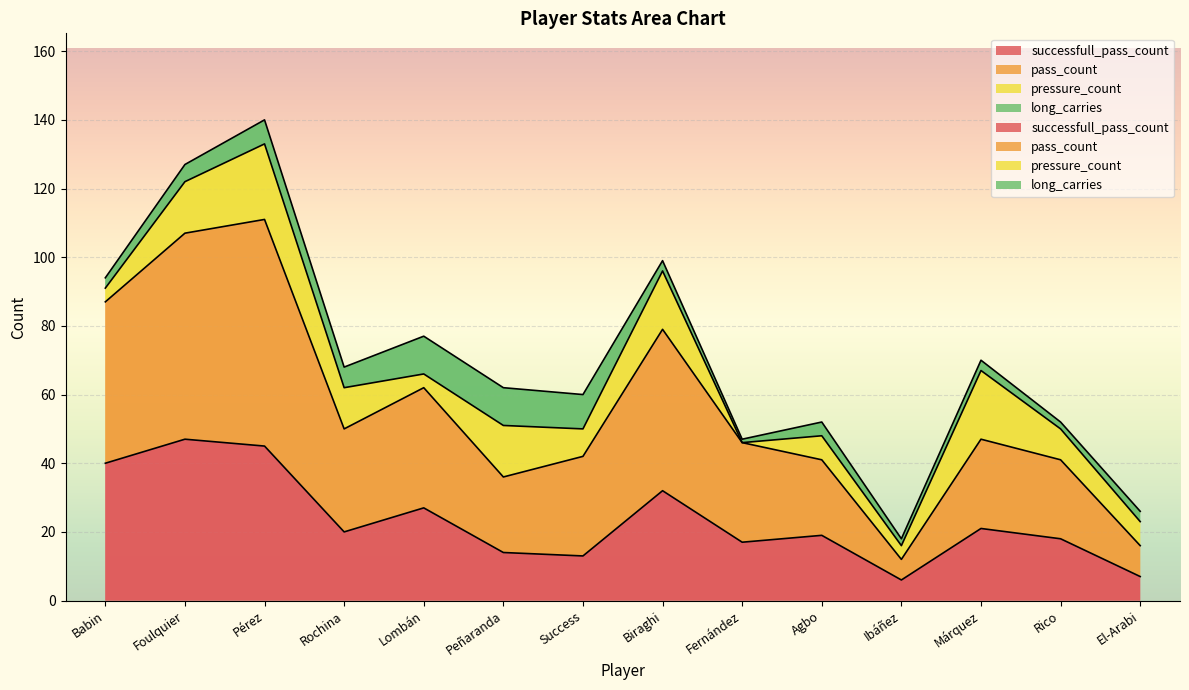

The value of successfull_pass_count at Peñaranda is 14. True or false?

True